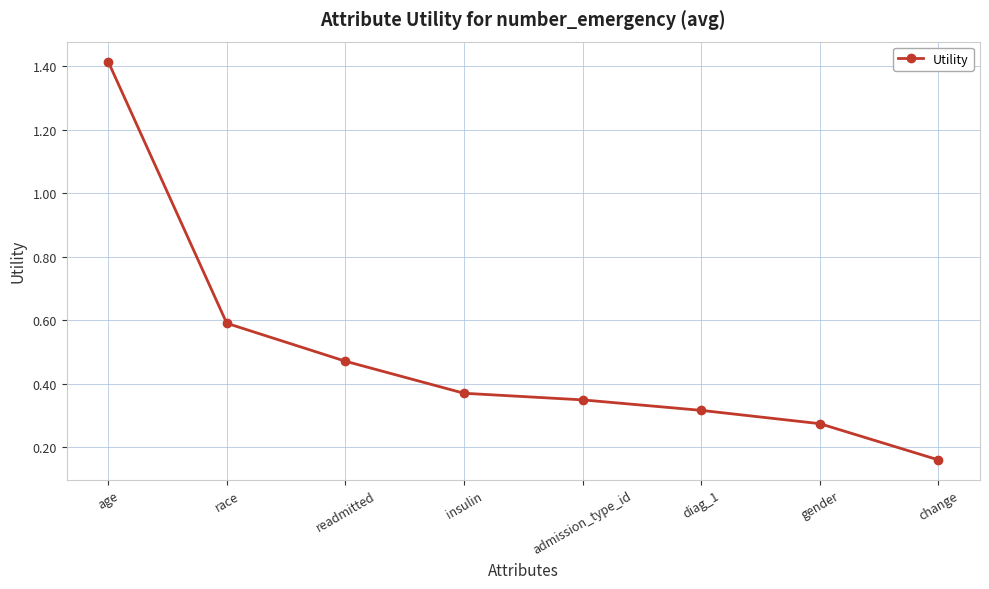

List the labels in order of value, largest first.

age, race, readmitted, insulin, admission_type_id, diag_1, gender, change